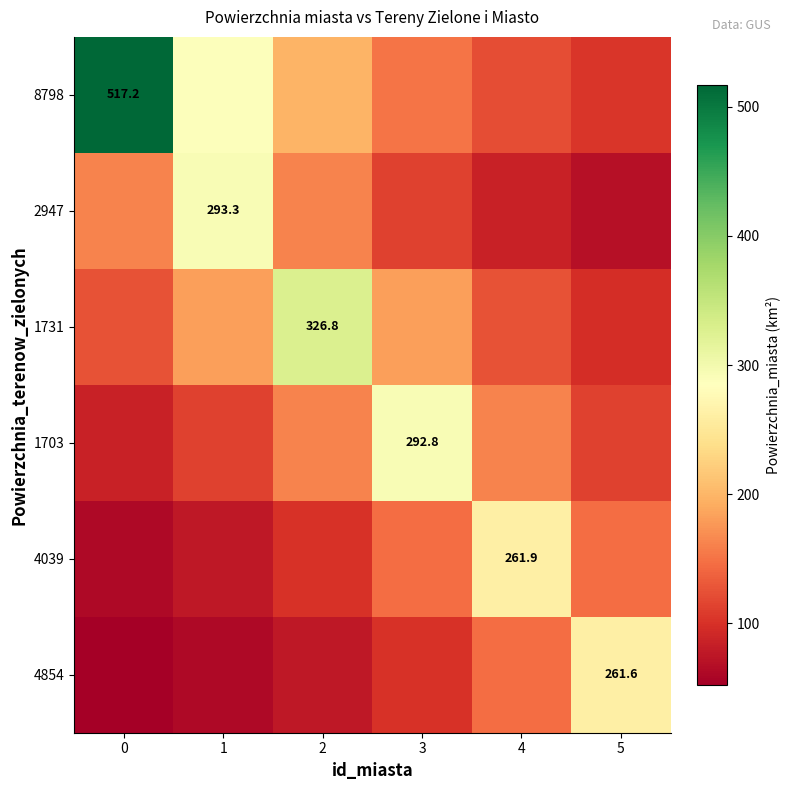

At which label is 8798 closest to 310?

1